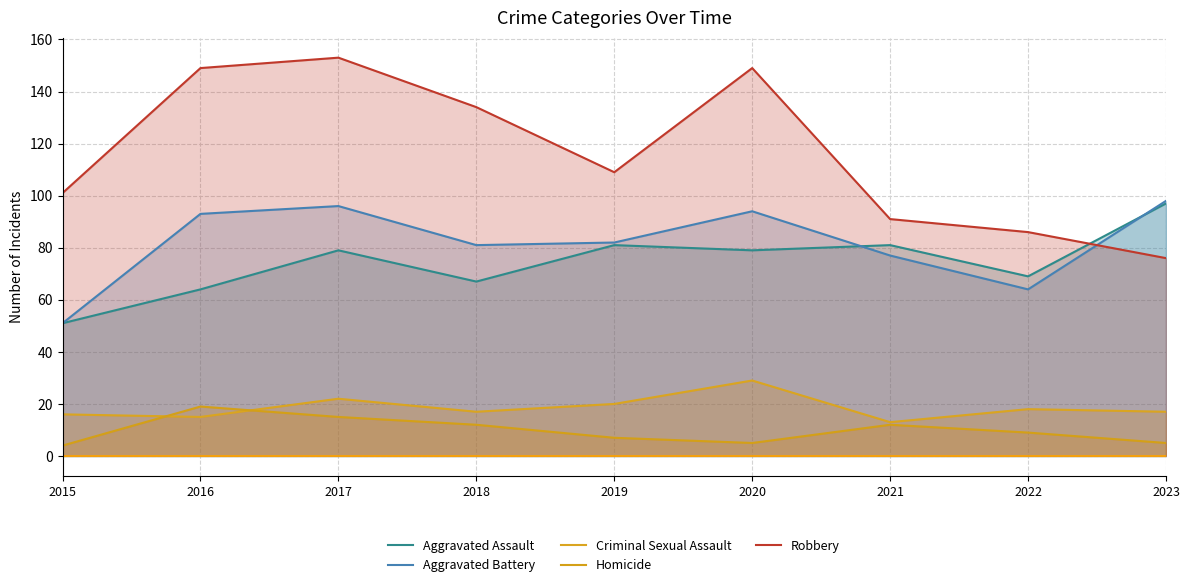

At 2019, list the series in order from smallest to largest.

Homicide, Criminal Sexual Assault, Aggravated Assault, Aggravated Battery, Robbery